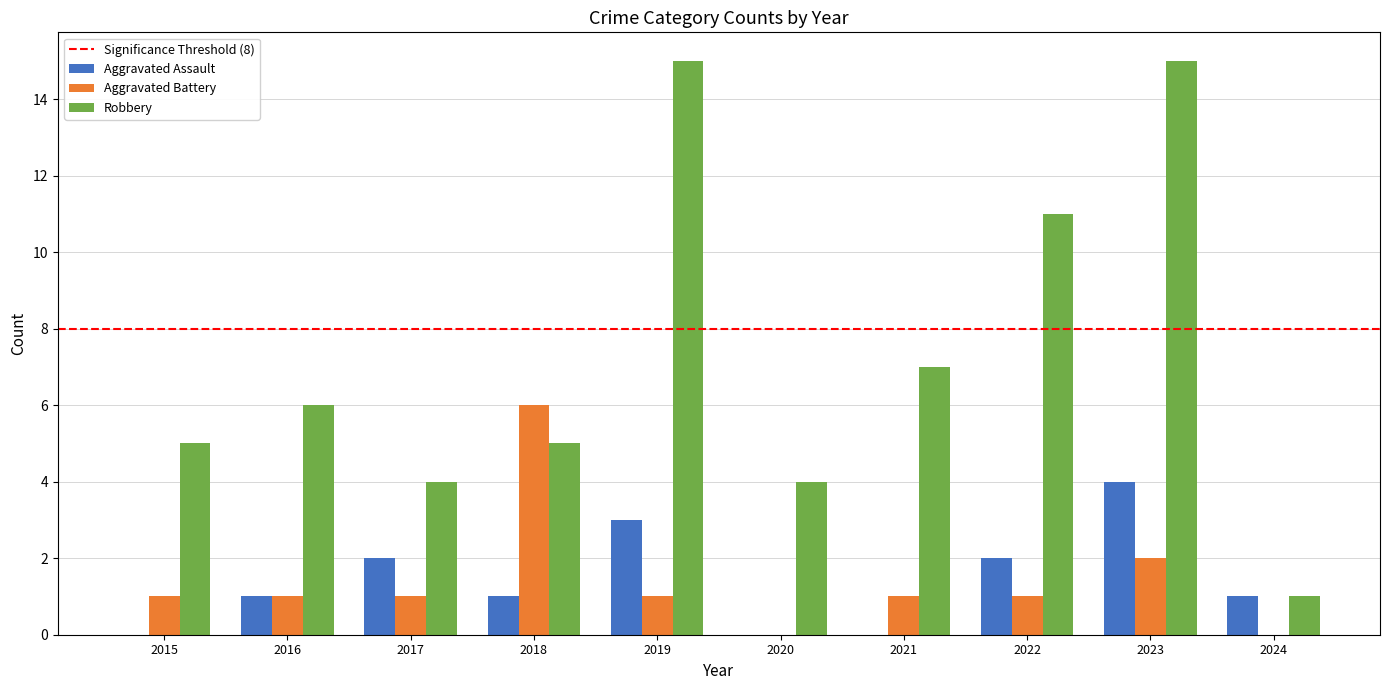

Is the value of Aggravated Battery at 2024 greater than the value of Robbery at 2017?

No